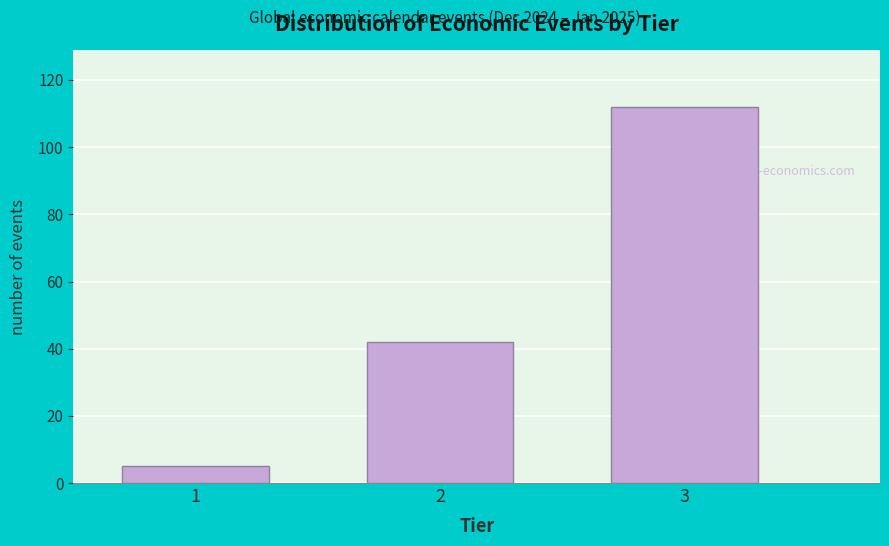

Reading right to left, what are all the values shown in this chart?

3=112	2=42	1=5